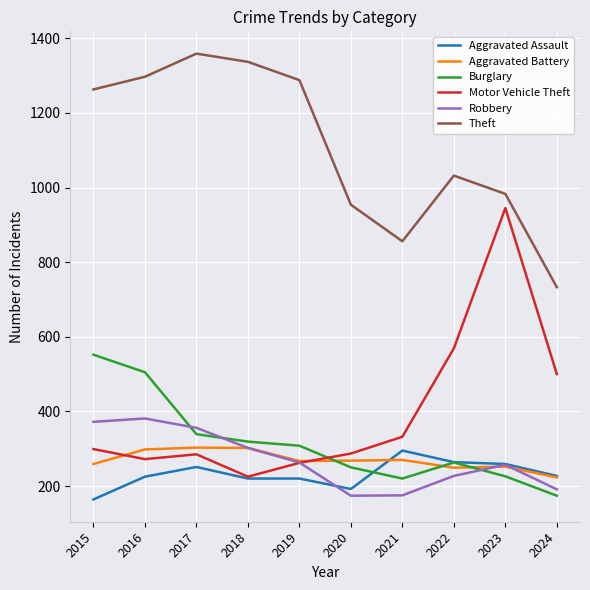

Where is Theft nearest to the value 1046?

2022